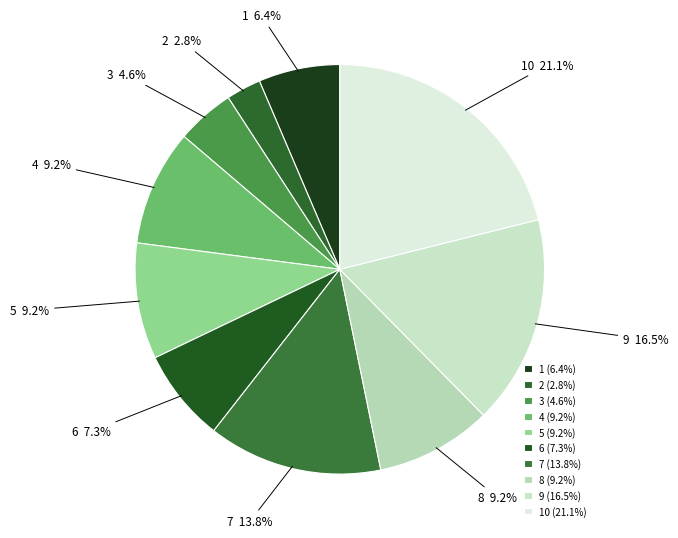

Is it true that 1 is 6% of the pie?

True